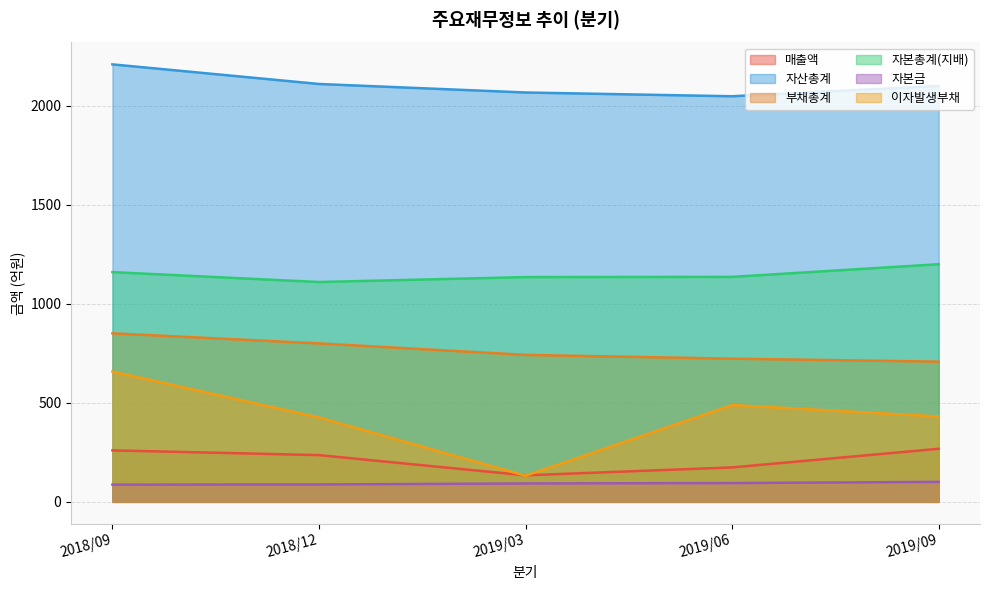

Where is the first local minimum for 매출액?

2019/03